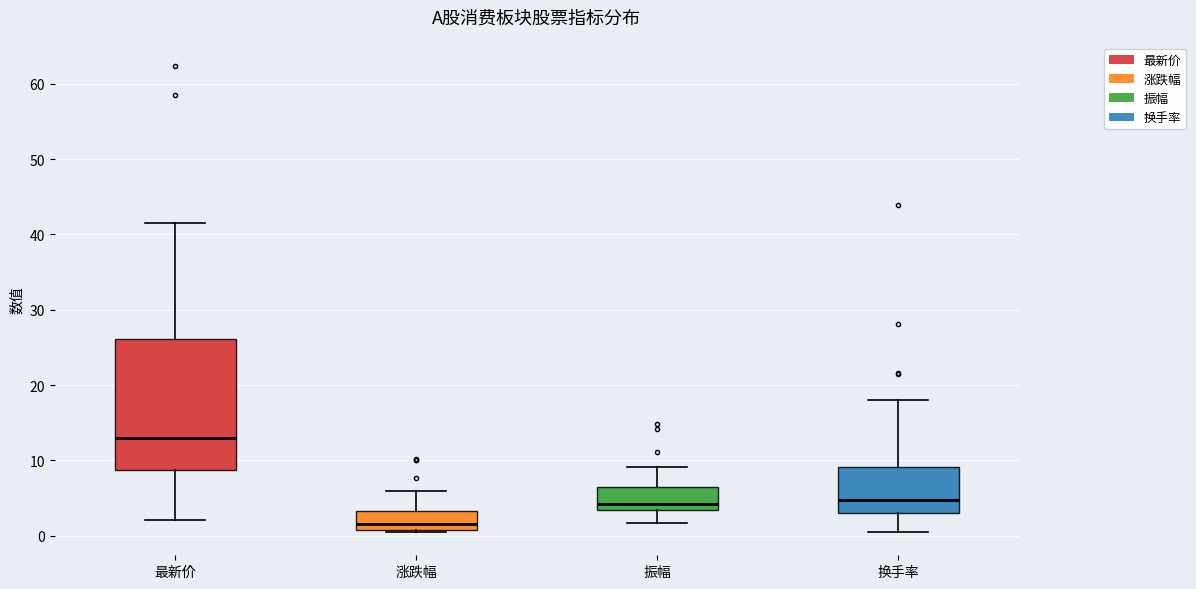

Where is the lower edge of the box for 振幅 on the y-axis? The values are not printed on the chart, so give them approximately, as read against the axis.

3